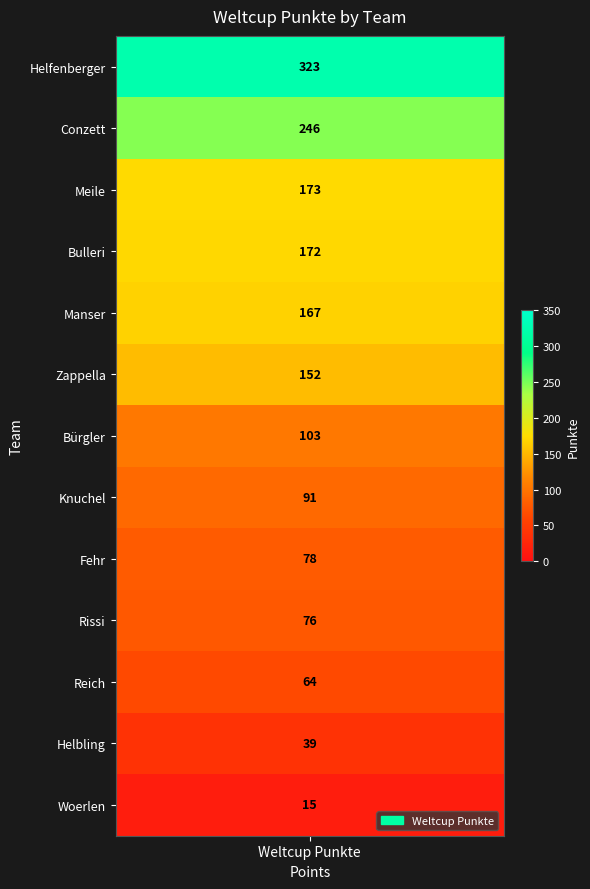

True or false: the data shows 173 at Meile.

True